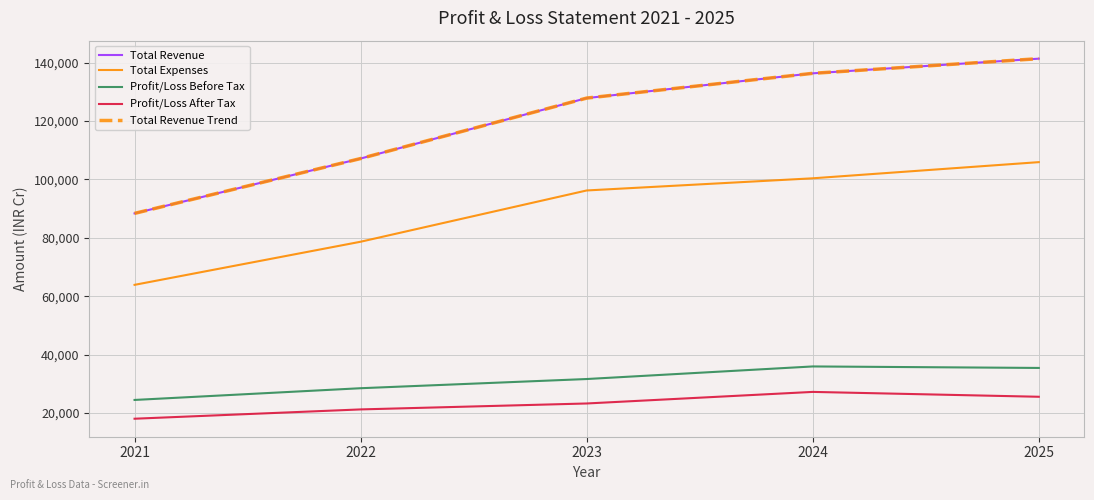

True or false: Total Revenue has more than 2 points higher than both neighbors.

False